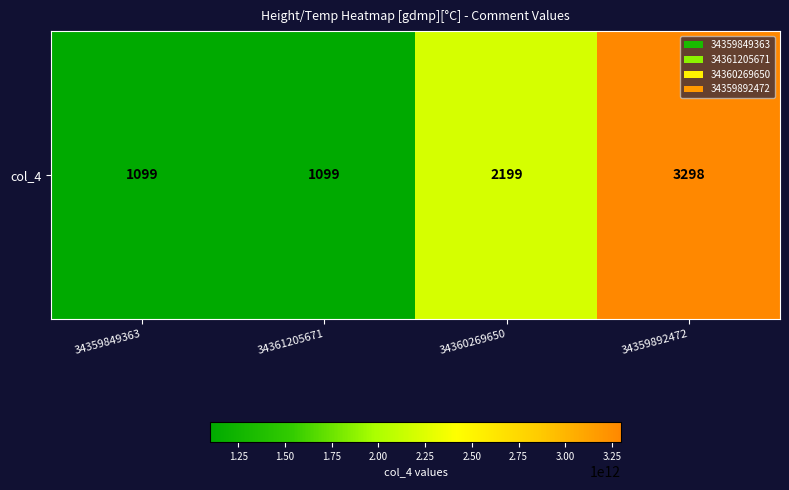

Reading right to left, list all the values displayed in this chart.

3298534885898	2199023257144	1099511630154	1099511628041